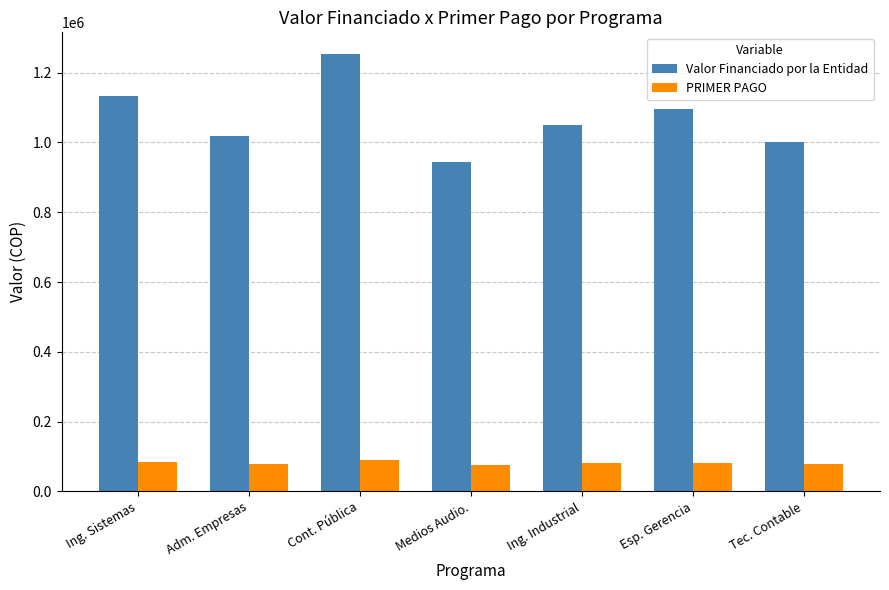

Rank the series by their maximum value, from lowest to highest.

PRIMER PAGO, Valor Financiado por la Entidad